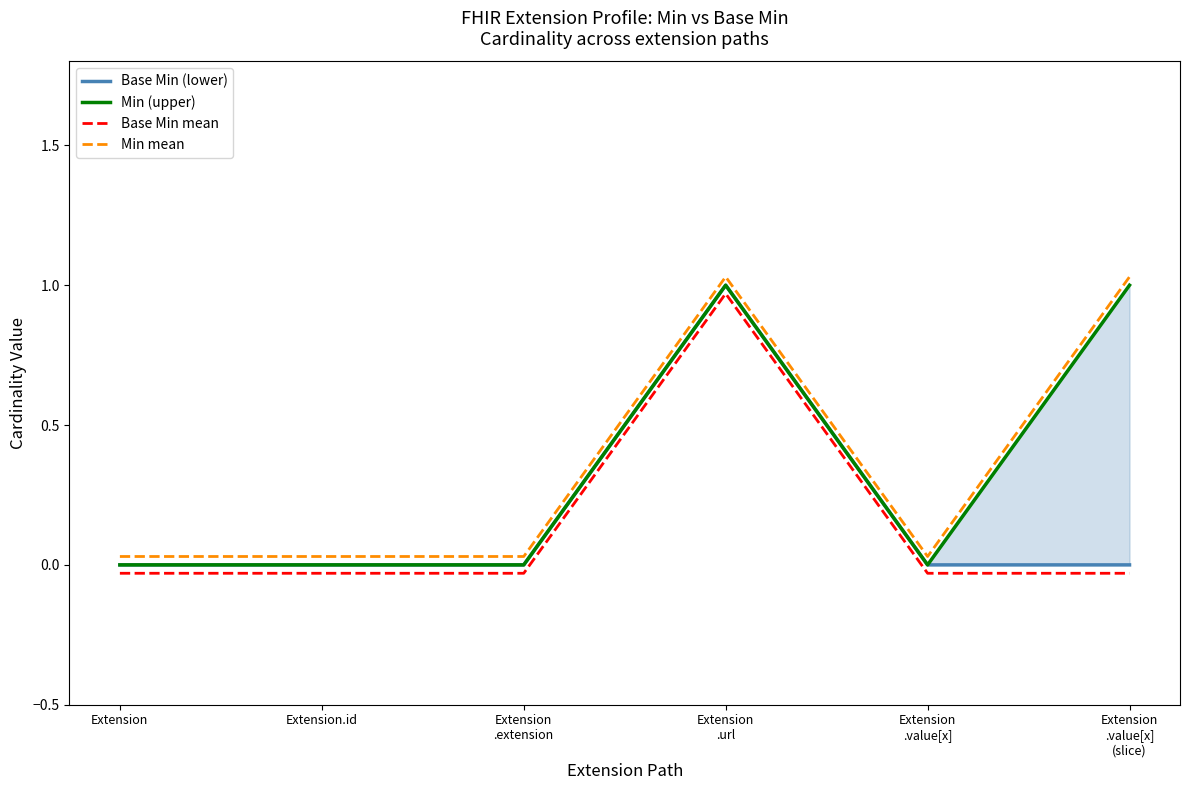

True or false: Min (upper) and Base Min mean intersect in this chart.

False